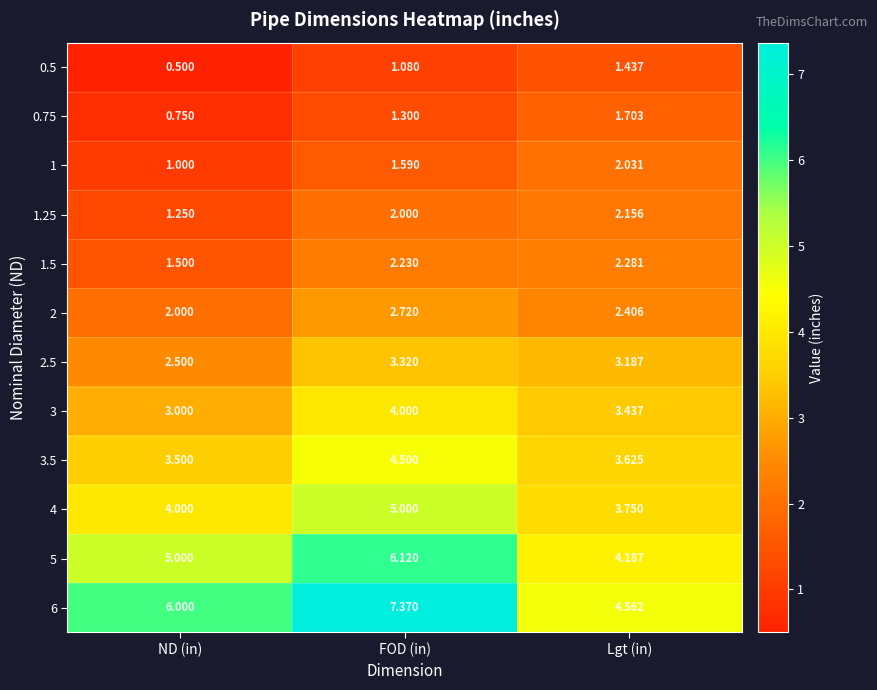

At which label does 0.75 first exceed 1?

FOD (in)